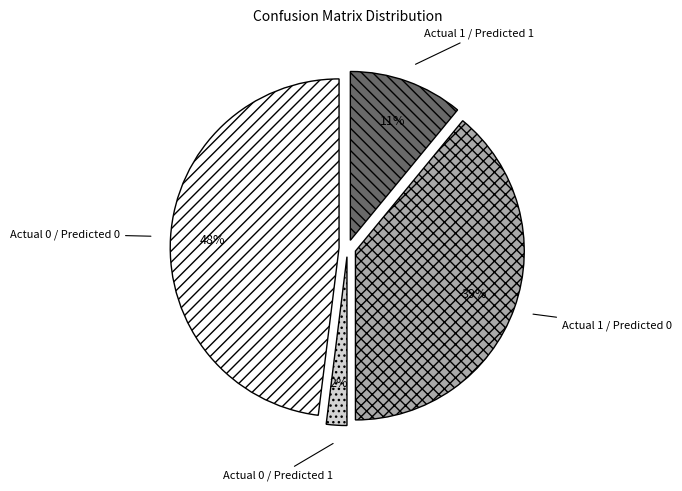

To the nearest percent, what portion does Actual 0 / Predicted 0 represent?

48%